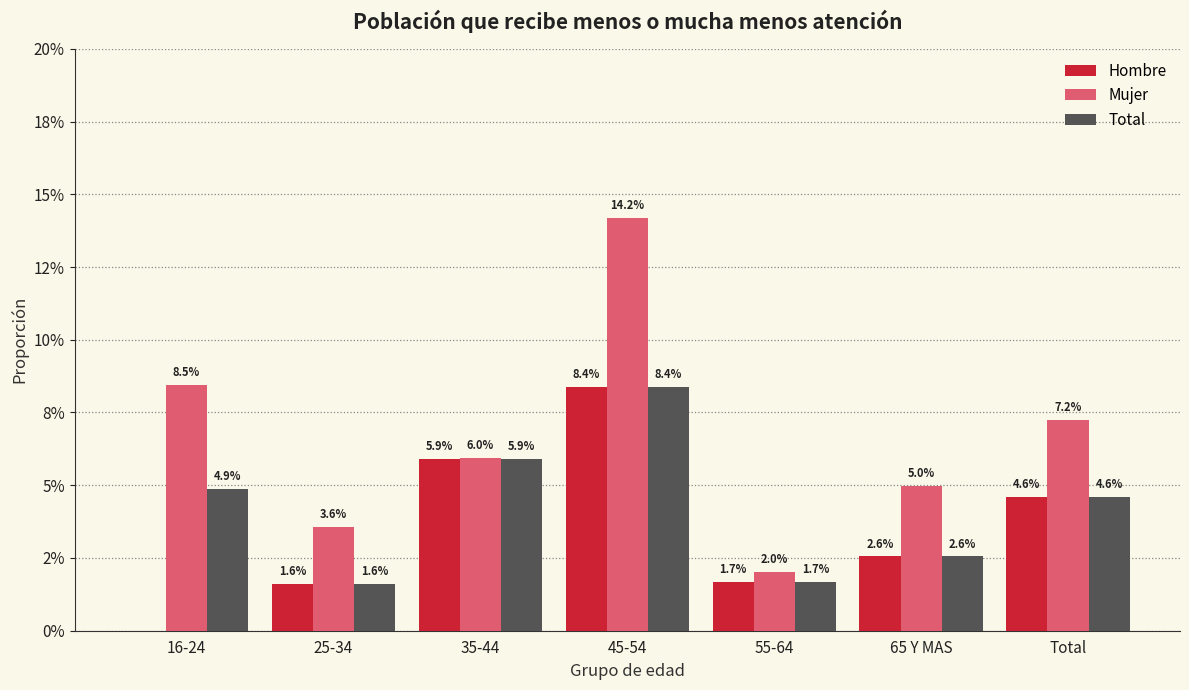

At which category does the chart reach its peak across all series?

45-54